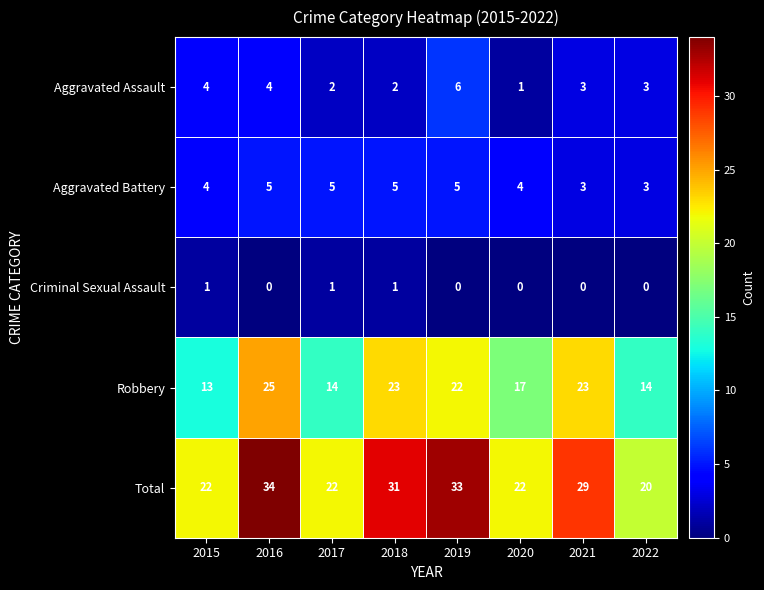

Which series has the largest range (max minus min)?

Total